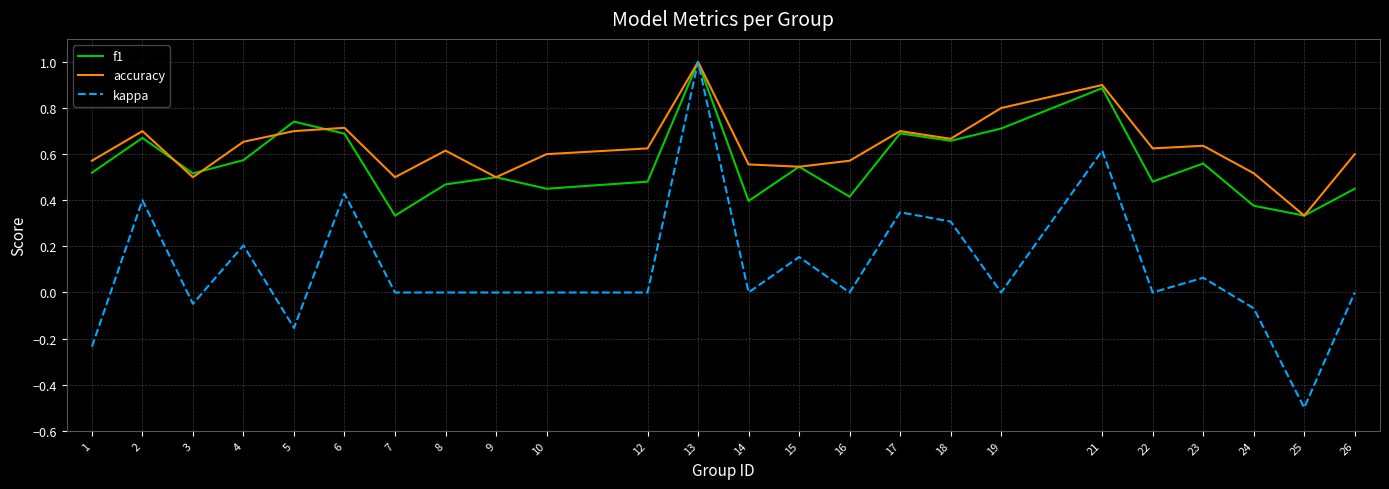

At which category is the sum across all series the highest?

13